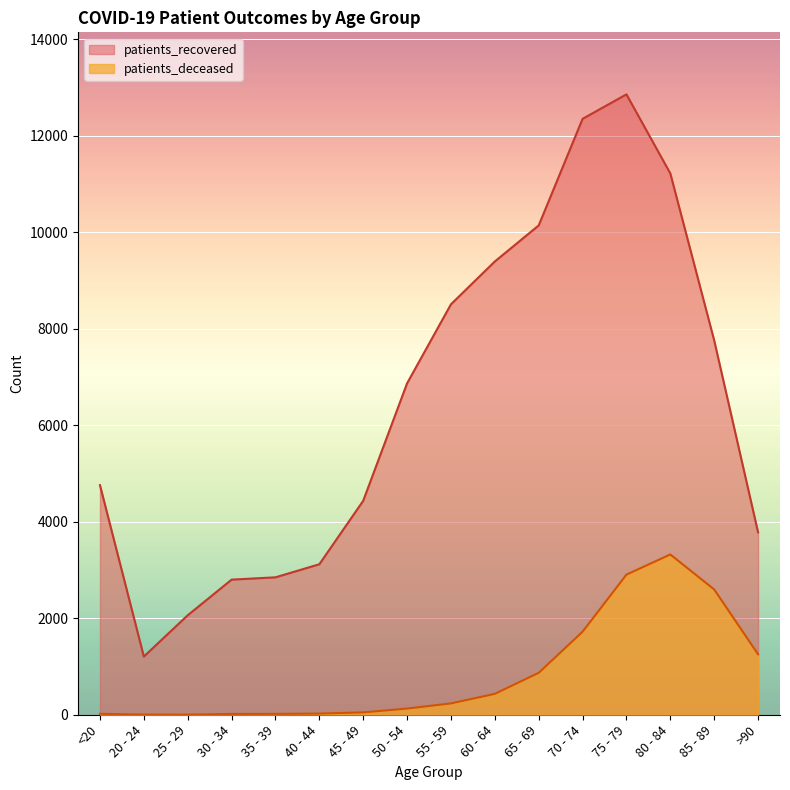

What is the approximate value of patients_recovered at 25 - 29?

2062